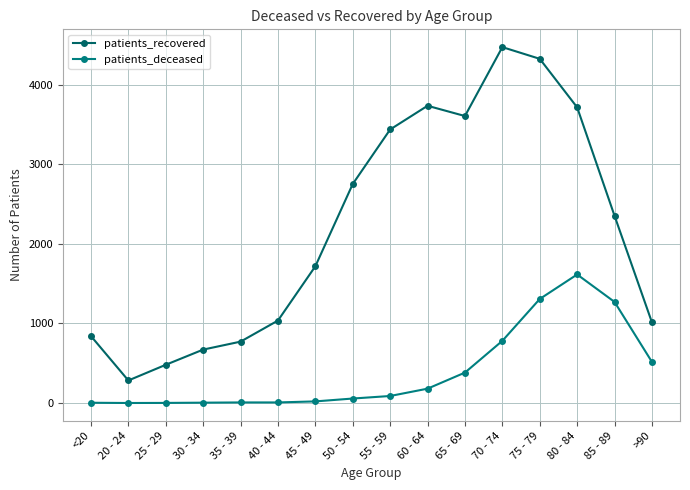

Rank the series by their average value, from lowest to highest.

patients_deceased, patients_recovered